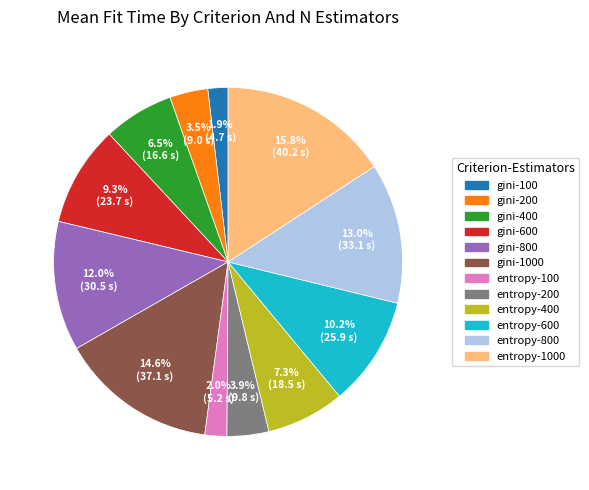

Is there any slice that represents more than half of the pie?

No